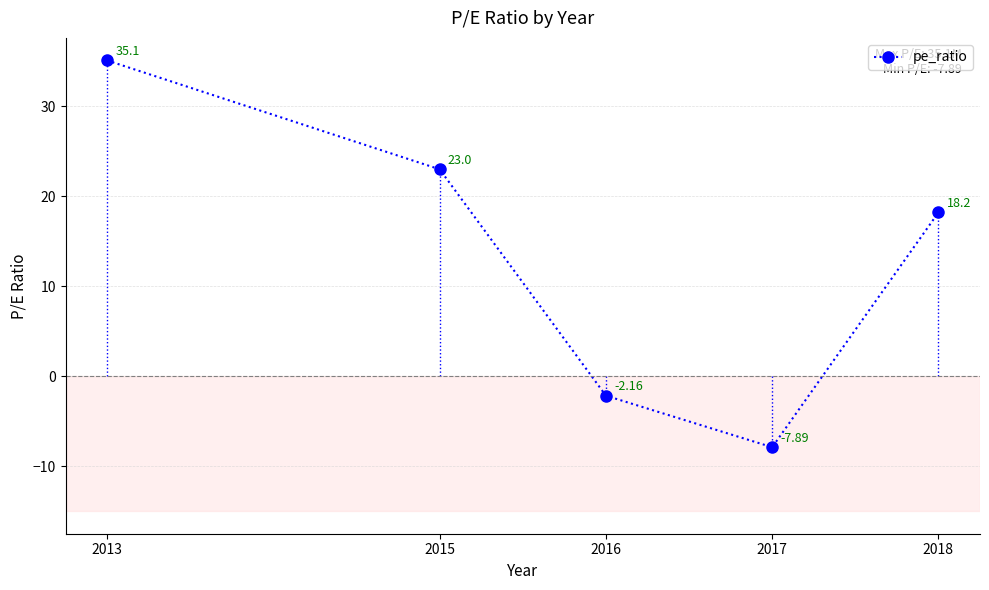

Is it true that the value at 2013 is 48.1?

False